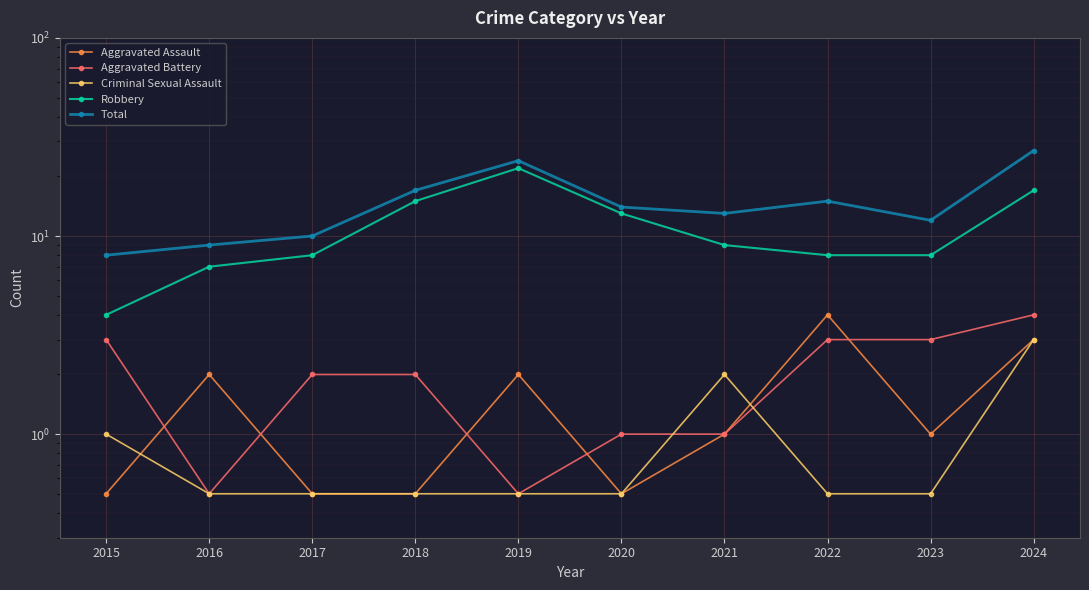

How many lines are shown in the chart?

5